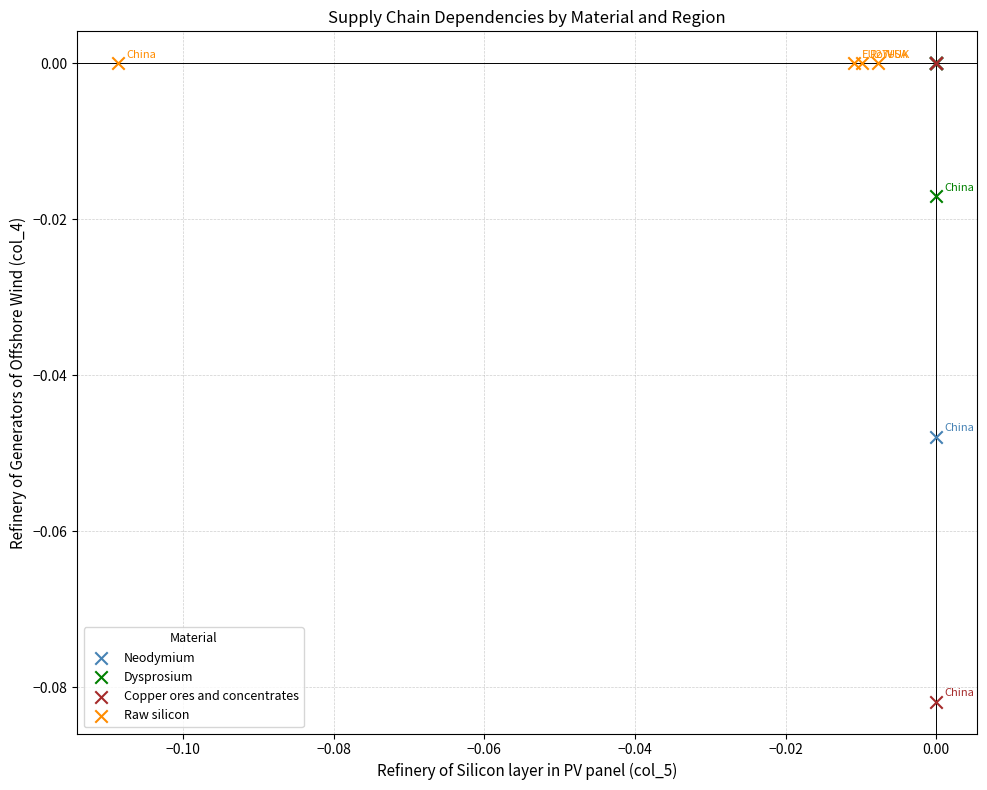

Which series reaches the minimum Y coordinate?

Copper ores and concentrates